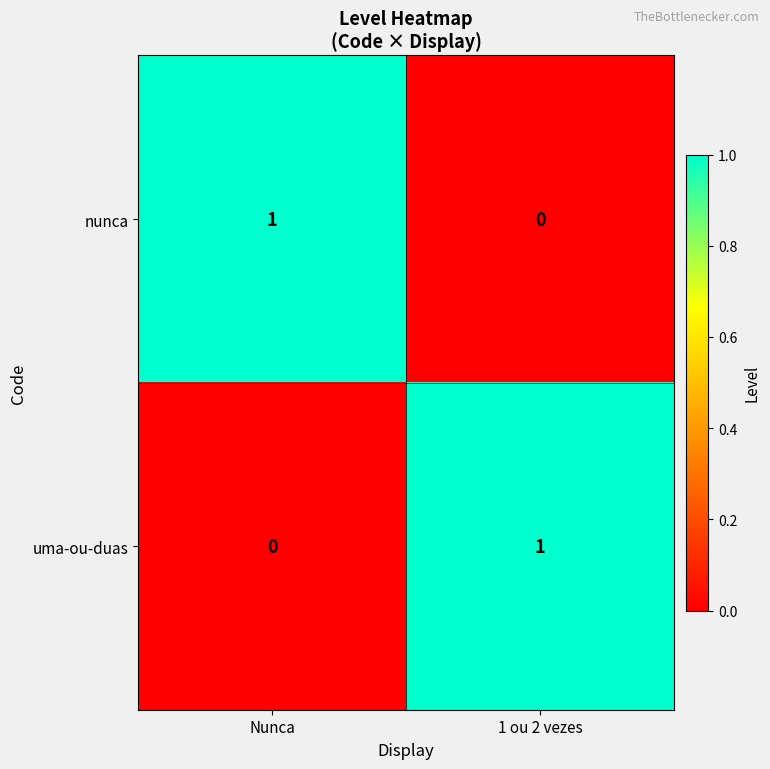

Count the number of data series in this chart.

2